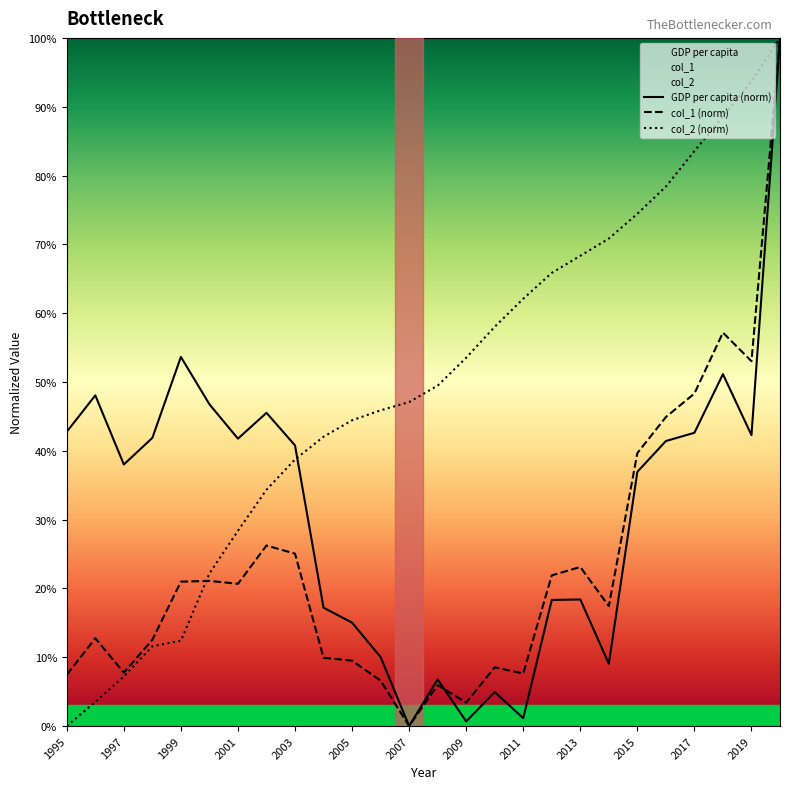

Which series has the largest total across all categories?

col_2 (norm)